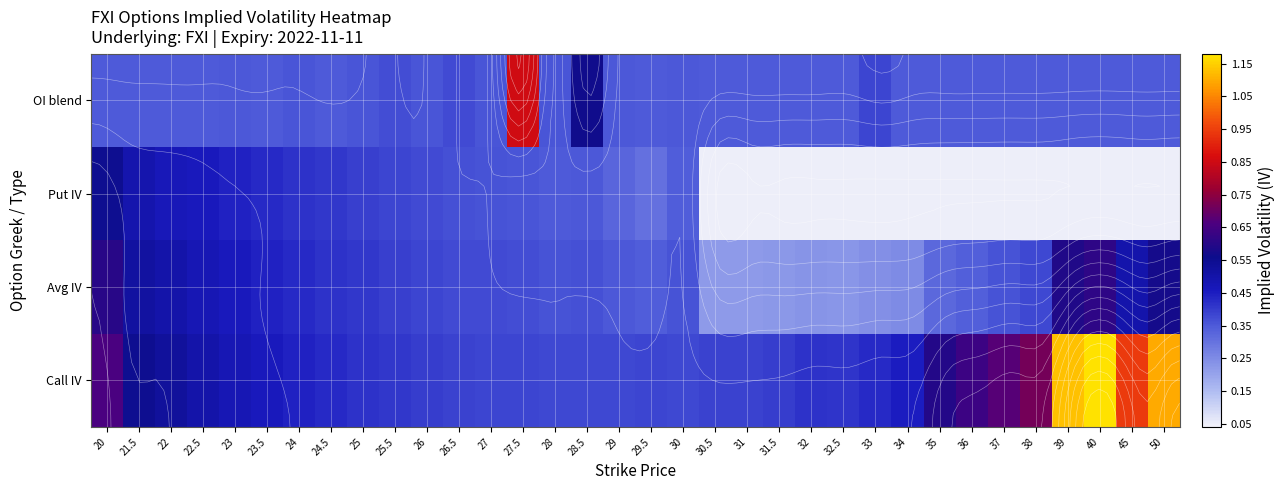

What is the sum of the Put IV values at 23 and 26.5?

0.8